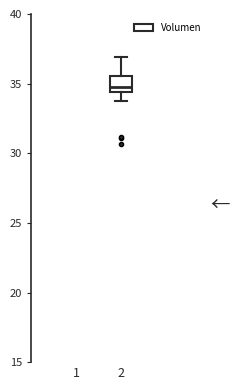

Where does the lower whisker of the box at x = 2 end on the y-axis? The values are not printed on the chart, so give them approximately, as read against the axis.

34.0